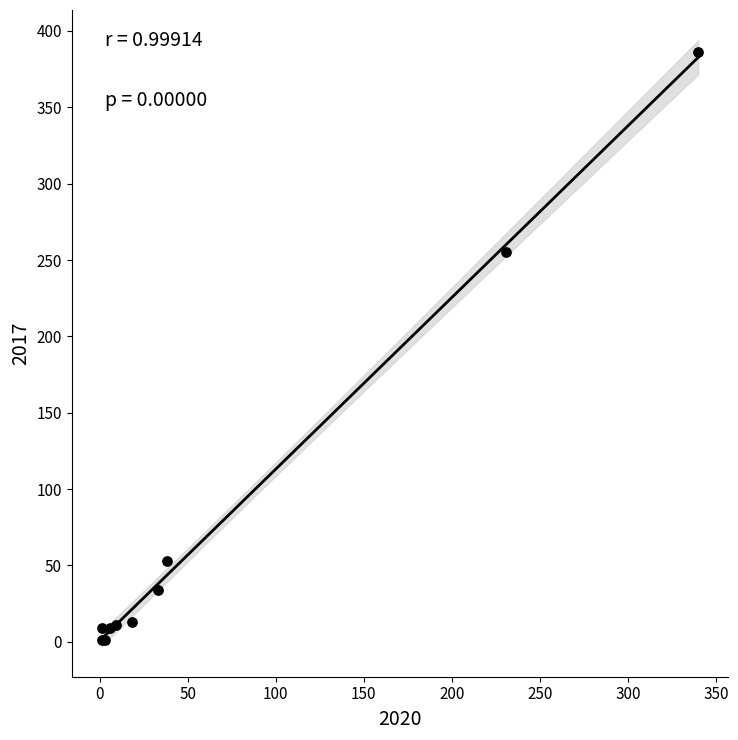

What Y value in the scatter plot is closest to 193?

255